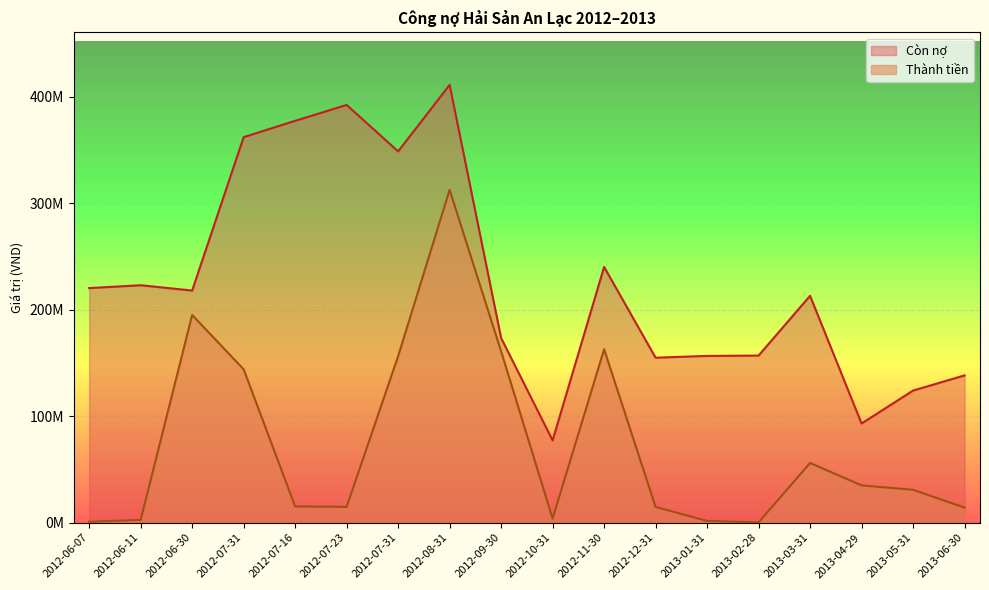

Is it true that Thành tiền equals 14921786 at 2012-07-23?

True